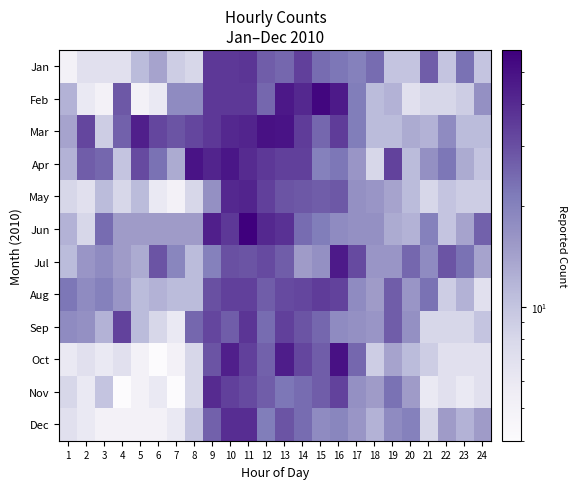

Reading left to right, extract all data points from this chart.

Jan: 1=5	2=7	3=7	4=7	5=11	6=14	7=9	8=8	9=36	10=36	11=37	12=27	13=25	14=34	15=24	16=22	17=20	18=24	19=10	20=10	21=27	22=10	23=23	24=10
Feb: 1=12	2=6	3=5	4=28	5=5	6=6	7=18	8=18	9=36	10=36	11=36	12=25	13=47	14=41	15=55	16=46	17=21	18=11	19=12	20=7	21=8	22=8	23=9	24=17
Mar: 1=14	2=32	3=9	4=26	5=44	6=32	7=29	8=32	9=36	10=41	11=42	12=50	13=49	14=35	15=25	16=35	17=21	18=11	19=11	20=13	21=12	22=18	23=11	24=11
Apr: 1=12	2=27	3=25	4=10	5=31	6=23	7=13	8=49	9=42	10=48	11=40	12=36	13=34	14=34	15=20	16=22	17=16	18=8	19=33	20=11	21=17	22=22	23=13	24=10
May: 1=8	2=7	3=11	4=8	5=11	6=6	7=5	8=8	9=17	10=41	11=42	12=34	13=29	14=28	15=27	16=28	17=17	18=16	19=14	20=11	21=8	22=10	23=9	24=9
Jun: 1=12	2=8	3=24	4=15	5=15	6=15	7=15	8=15	9=44	10=36	11=58	12=41	13=38	14=24	15=21	16=18	17=17	18=17	19=13	20=12	21=20	22=10	23=14	24=26
Jul: 1=11	2=16	3=18	4=15	5=13	6=29	7=19	8=11	9=20	10=30	11=29	12=31	13=27	14=15	15=17	16=46	17=31	18=16	19=16	20=25	21=18	22=29	23=23	24=14
Aug: 1=22	2=18	3=20	4=16	5=11	6=12	7=11	8=11	9=30	10=34	11=34	12=27	13=31	14=32	15=35	16=33	17=18	18=15	19=27	20=16	21=23	22=9	23=12	24=7
Sep: 1=18	2=17	3=12	4=33	5=11	6=8	7=6	8=25	9=32	10=27	11=37	12=24	13=34	14=29	15=25	16=18	17=17	18=16	19=27	20=17	21=8	22=8	23=8	24=10
Oct: 1=6	2=7	3=6	4=7	5=5	6=4	7=5	8=8	9=29	10=44	11=34	12=26	13=45	14=32	15=27	16=50	17=25	18=9	19=14	20=11	21=9	22=7	23=7	24=7
Nov: 1=8	2=6	3=10	4=4	5=5	6=6	7=4	8=8	9=40	10=34	11=31	12=27	13=22	14=24	15=27	16=33	17=17	18=15	19=23	20=15	21=6	22=7	23=6	24=7
Dec: 1=7	2=6	3=5	4=5	5=5	6=5	7=6	8=10	9=26	10=39	11=39	12=21	13=29	14=24	15=18	16=19	17=16	18=12	19=18	20=20	21=8	22=15	23=12	24=15